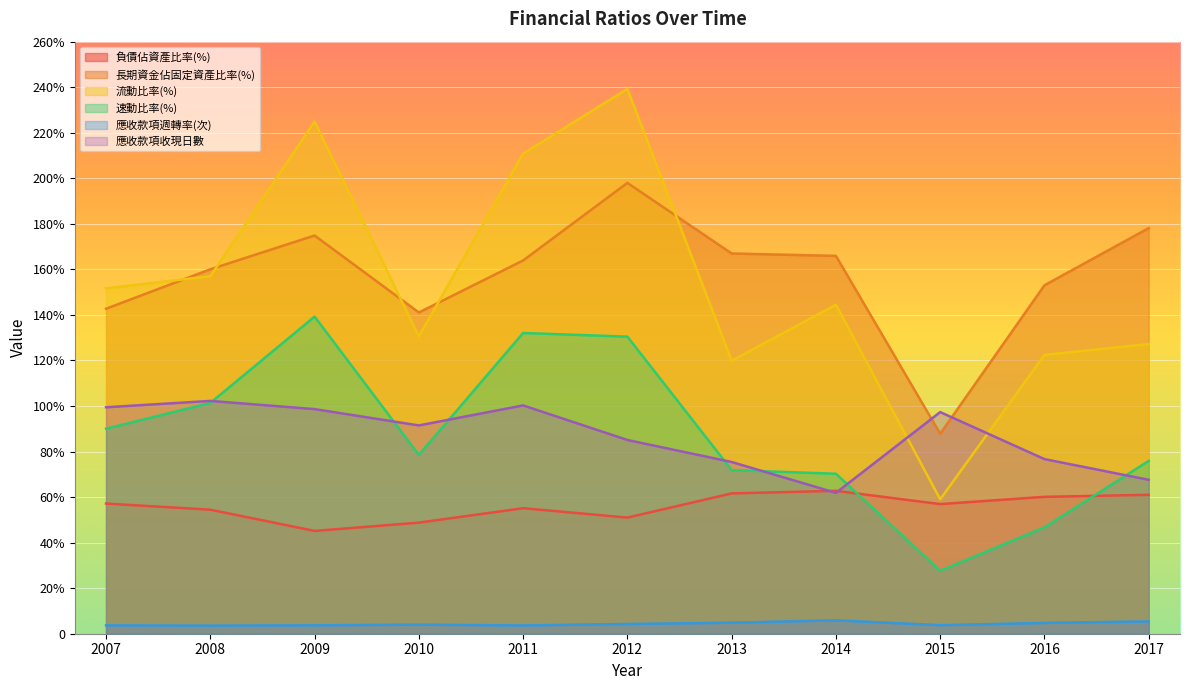

Reading left to right, what are all the values shown in this chart?

負債佔資產比率(%): 2007=57.2	2008=54.5	2009=45.1	2010=48.8	2011=55.1	2012=51.0	2013=61.6	2014=62.8	2015=56.9	2016=60.1	2017=61.0
長期資金佔固定資產比率(%): 2007=142.7	2008=160.1	2009=174.9	2010=141.1	2011=163.9	2012=198.0	2013=167.0	2014=165.9	2015=87.8	2016=153.0	2017=178.1
流動比率(%): 2007=151.7	2008=157.0	2009=224.9	2010=130.6	2011=210.8	2012=239.3	2013=119.9	2014=144.5	2015=59.0	2016=122.5	2017=127.2
速動比率(%): 2007=90.0	2008=101.3	2009=139.3	2010=78.5	2011=132.1	2012=130.5	2013=71.9	2014=70.2	2015=27.6	2016=46.7	2017=75.9
應收款項週轉率(次): 2007=3.7	2008=3.6	2009=3.7	2010=4.0	2011=3.6	2012=4.3	2013=4.8	2014=5.9	2015=3.8	2016=4.8	2017=5.4
應收款項收現日數: 2007=99.5	2008=102.2	2009=98.6	2010=91.5	2011=100.3	2012=85.1	2013=75.4	2014=61.9	2015=97.3	2016=76.7	2017=67.6